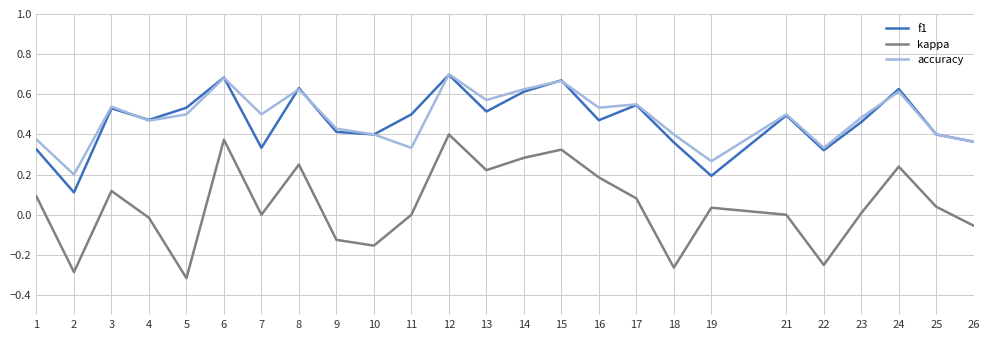

What are all the series names shown in the legend?

f1, kappa, accuracy